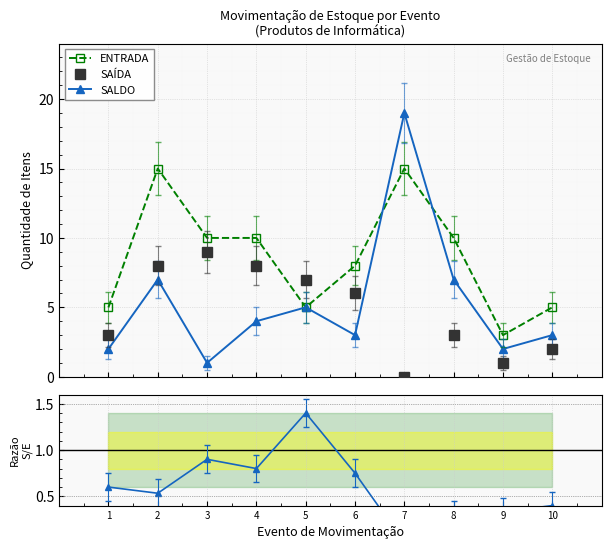

What is the sum of the SAÍDA/ENTRADA values at 5 and 10?

1.8